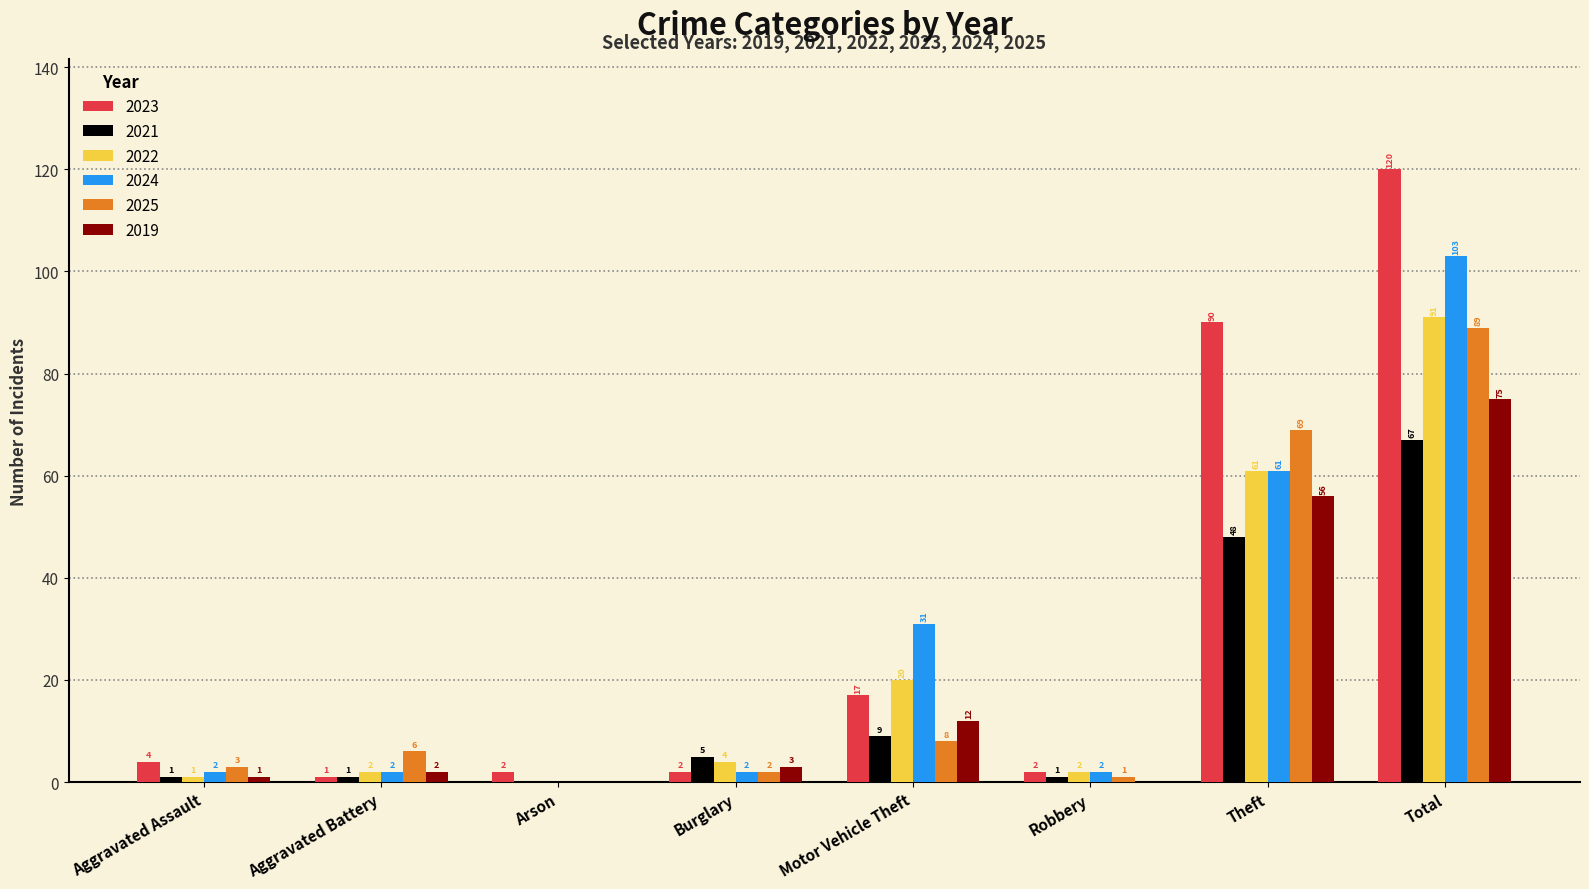

How many series are shown in this chart?

6